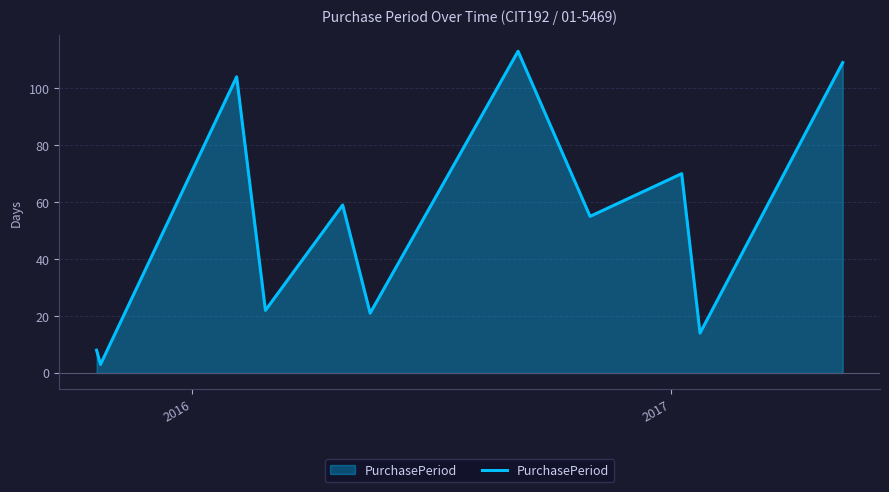

How many values are below 55?

5